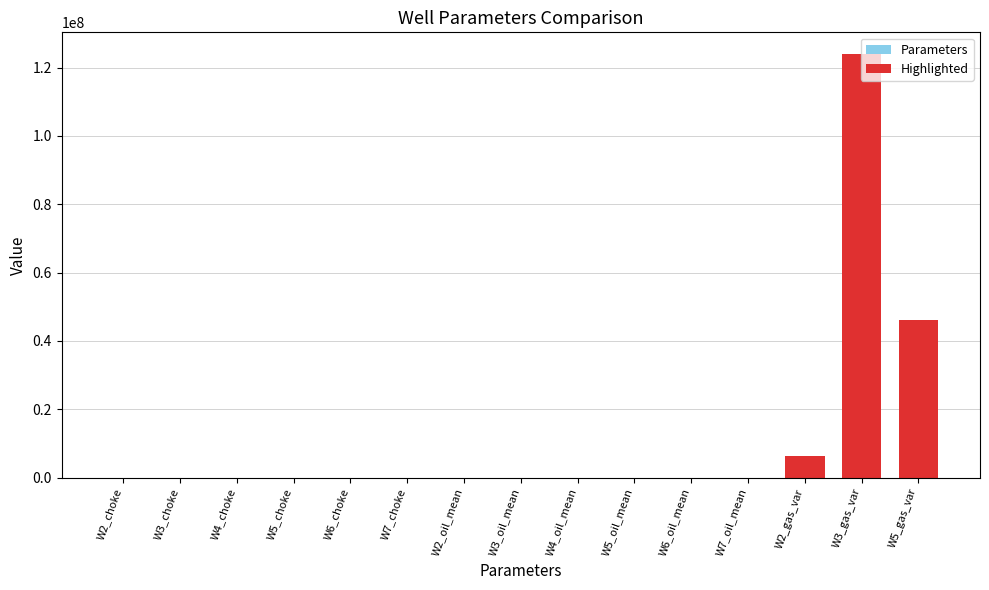

At which label is the value closest to 62058792?

W5_gas_var